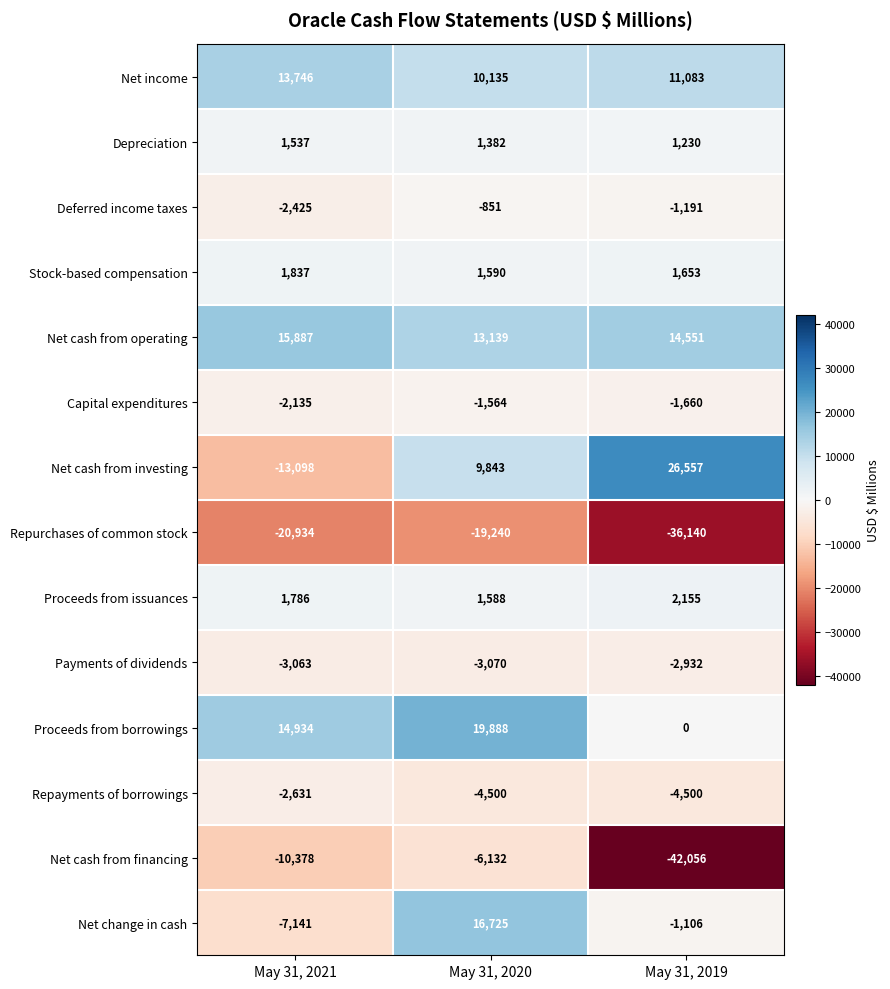

How many distinct data groups are displayed?

14